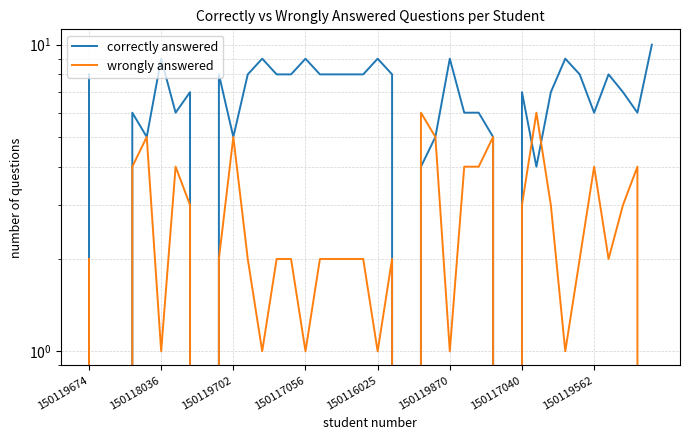

What value does the wrongly answered series have at 18?

2